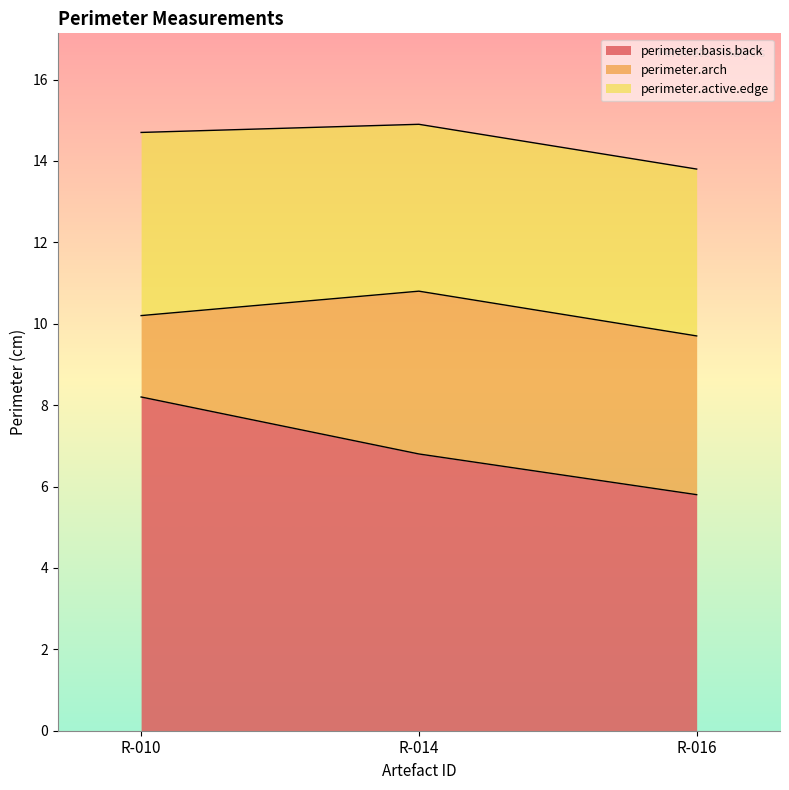

Rank the categories by perimeter.basis.back value from highest to lowest.

R-010, R-014, R-016